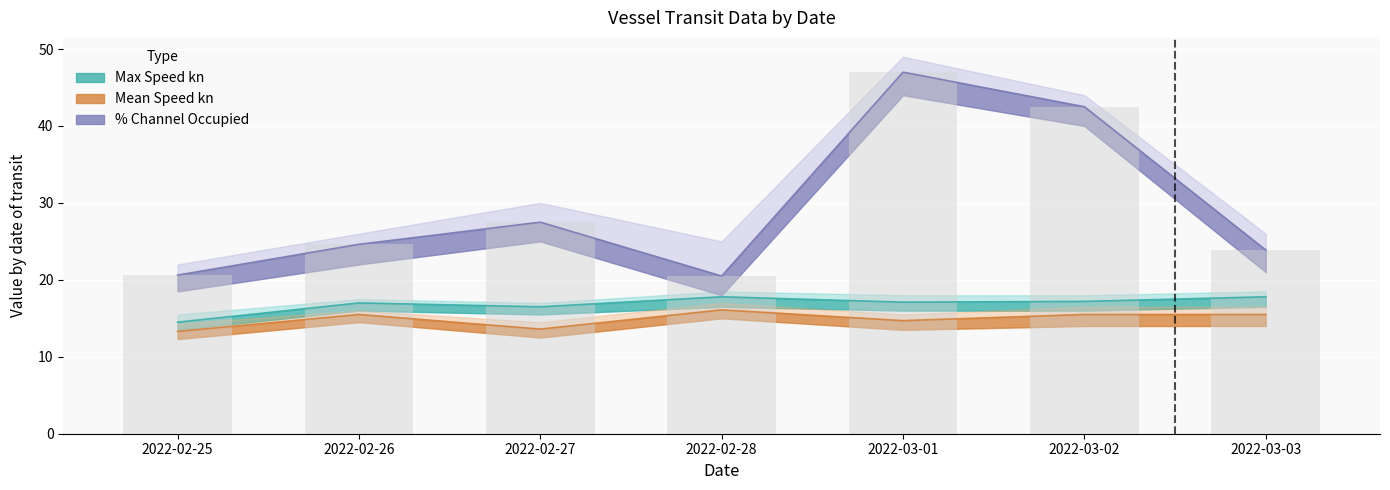

What is the value of the 1st bar from the left?

20.6